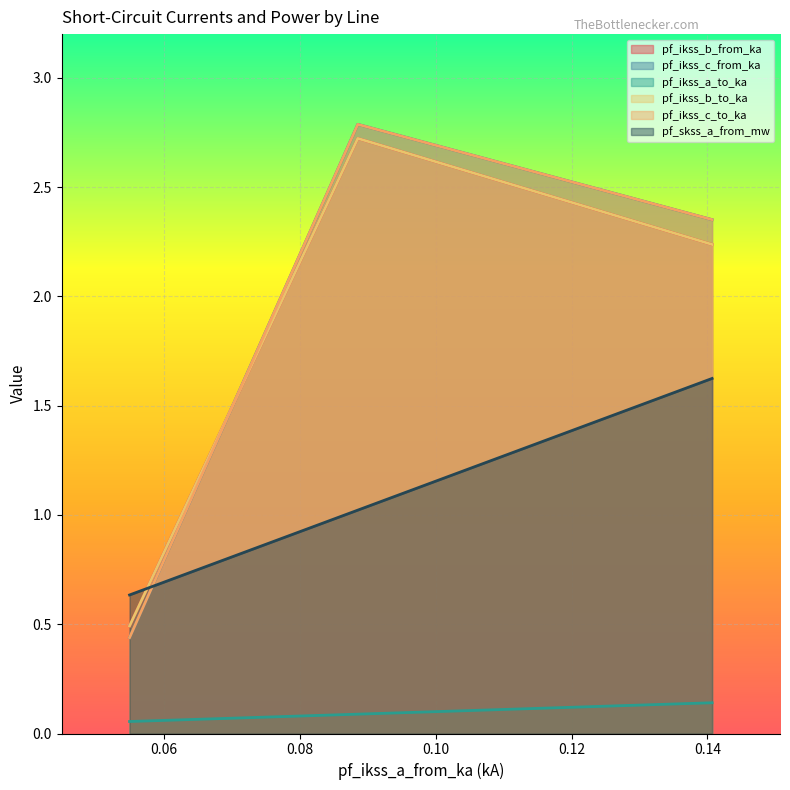

What is the difference between the maximum and minimum values in the pf_ikss_b_to_ka series?

2.2